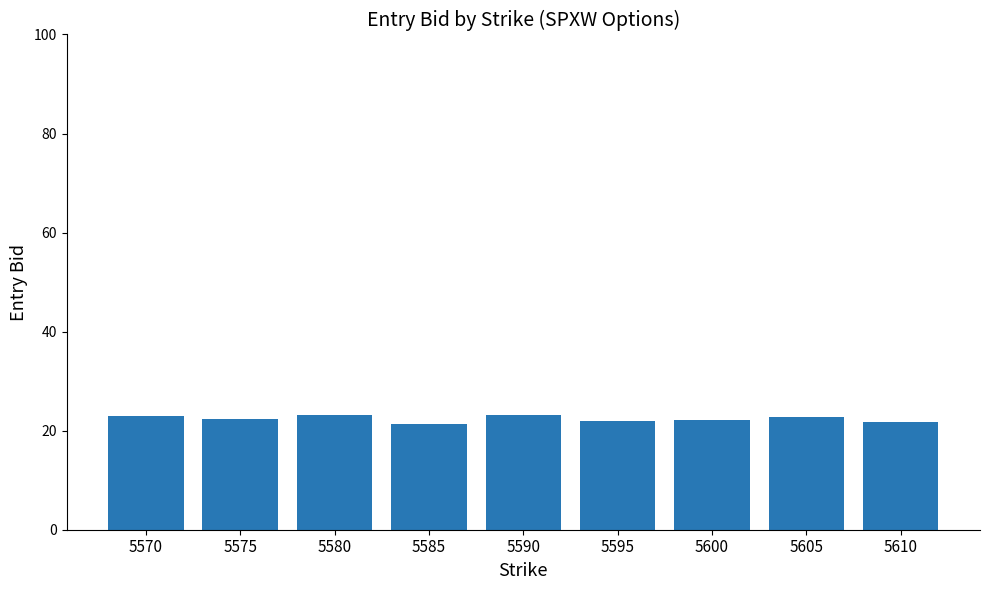

The chart shows a value of 14.6 at 5595. True or false?

False